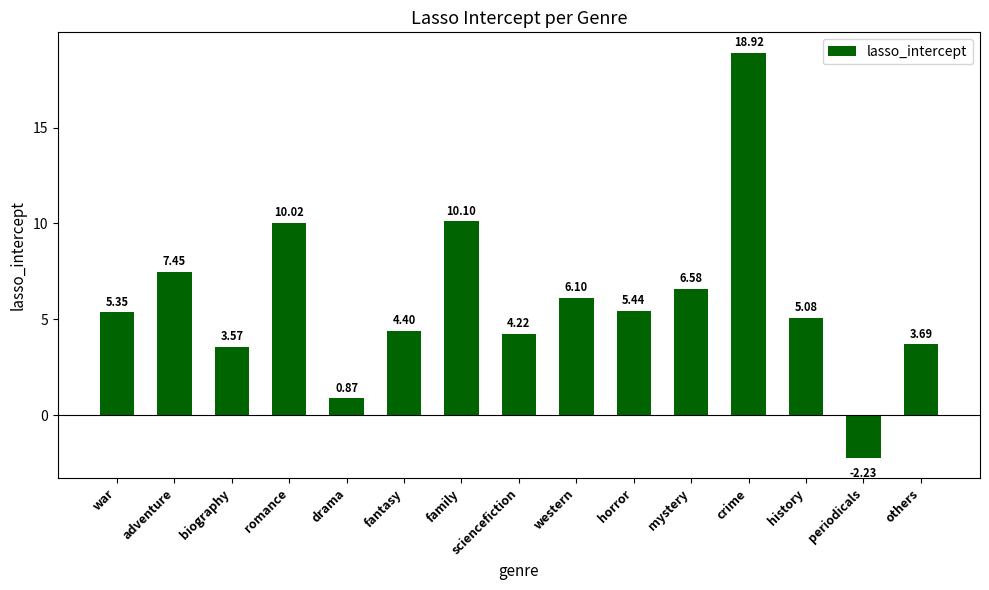

Where does the data first go above 5?

war